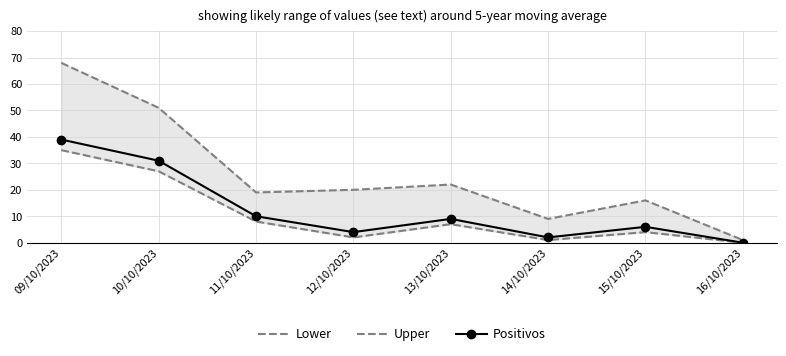

Which series changed the most between 13/10/2023 and 14/10/2023?

Upper